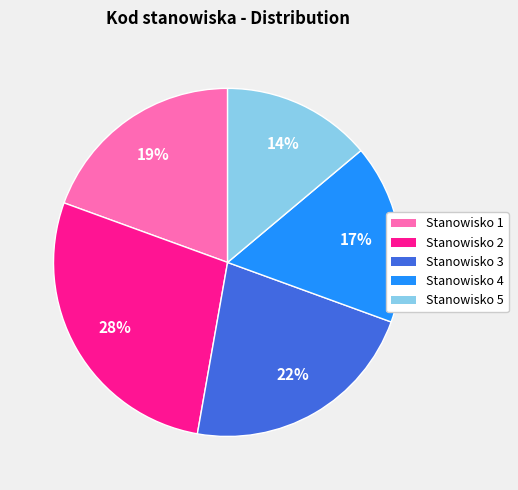

To the nearest percent, what is the difference between the largest and smallest slice percentages?

14%